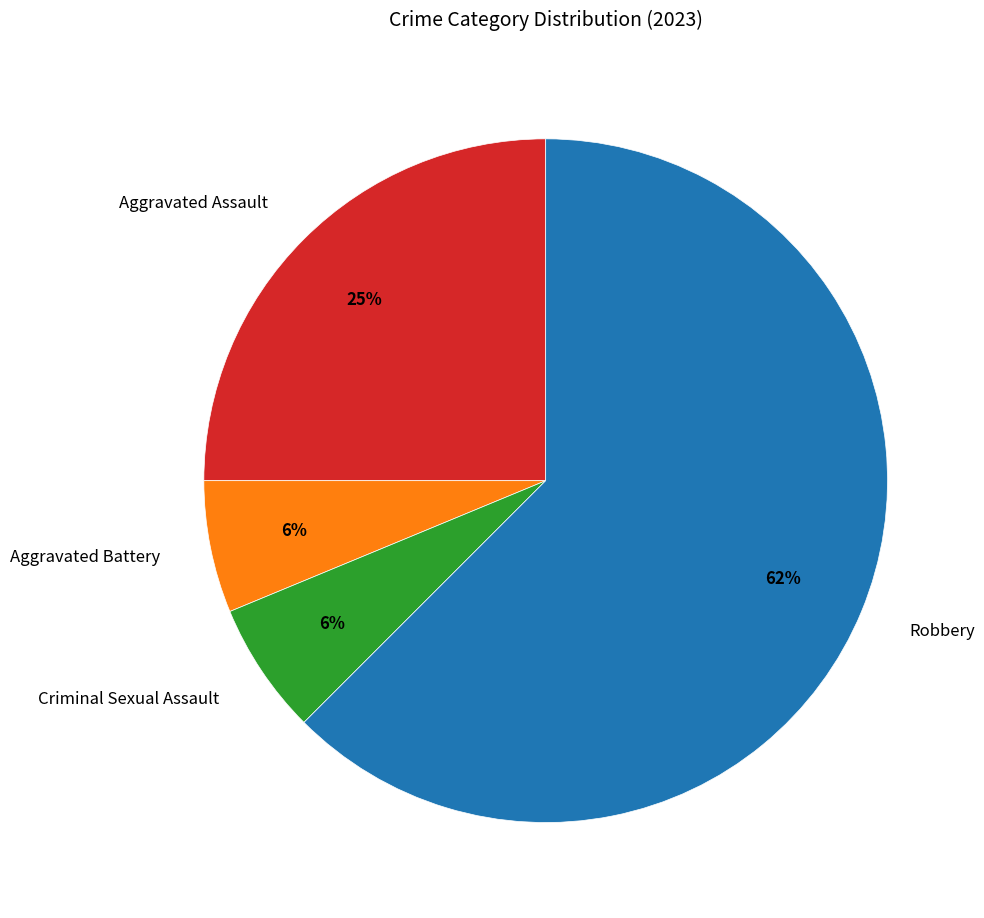

Count the number of slices in the pie.

4